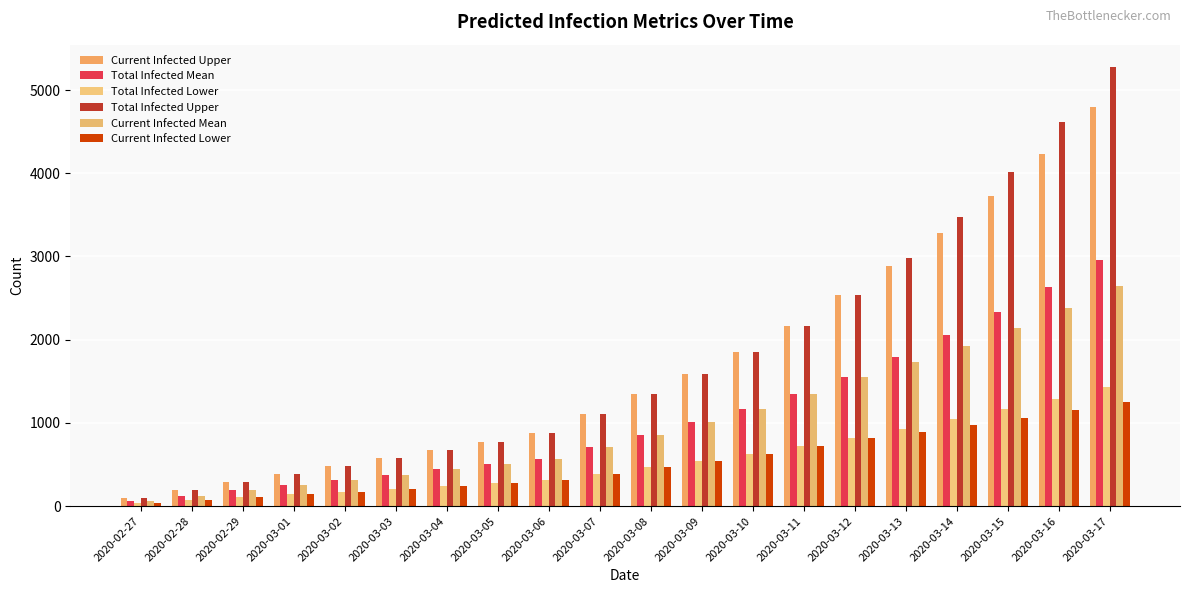

What value does the Current Infected Mean series have at 2020-03-13, to the nearest 10?

1730